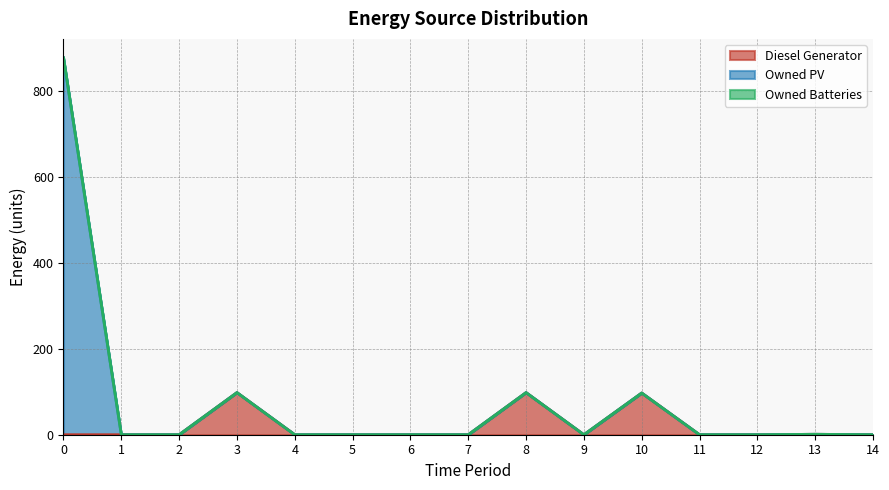

The Diesel Generator series shows 0 at 9. True or false?

True